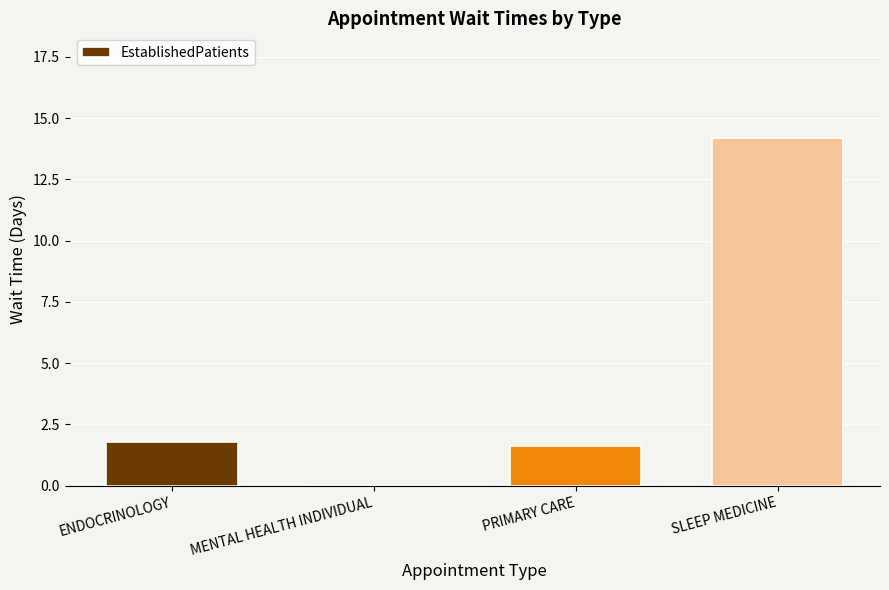

Count the number of data series in this chart.

1